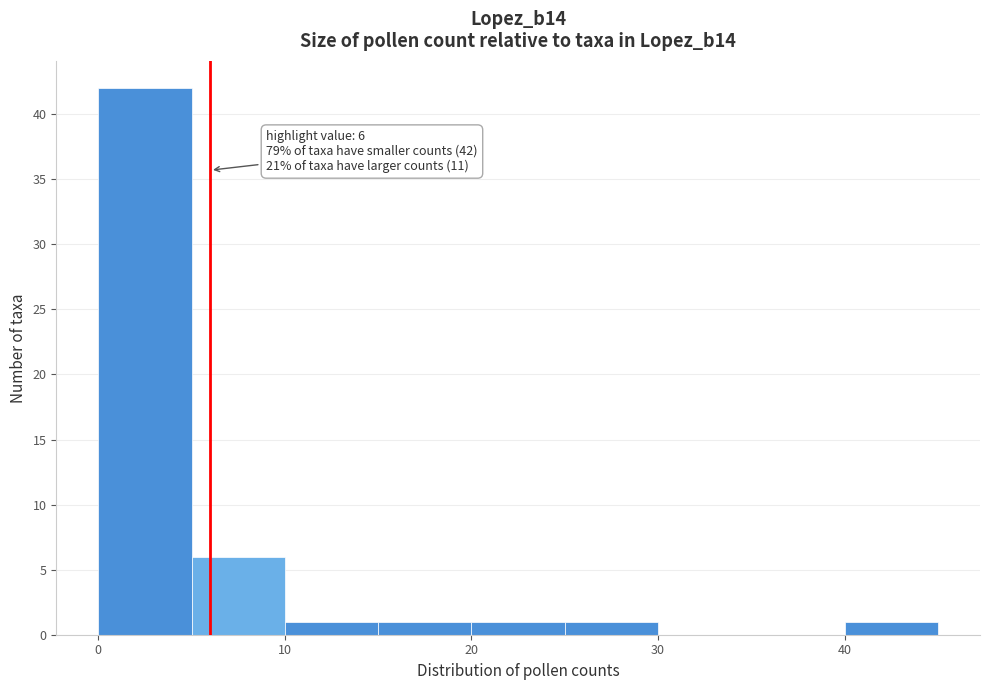

Which range on the x-axis has the tallest bar?

0 to 5